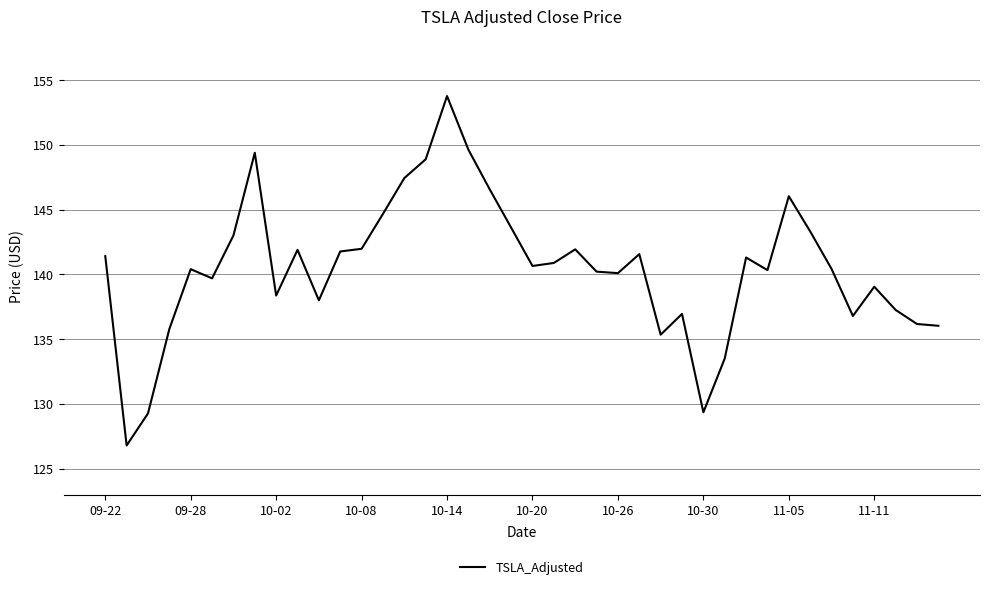

What is the maximum value shown in the chart?

153.8